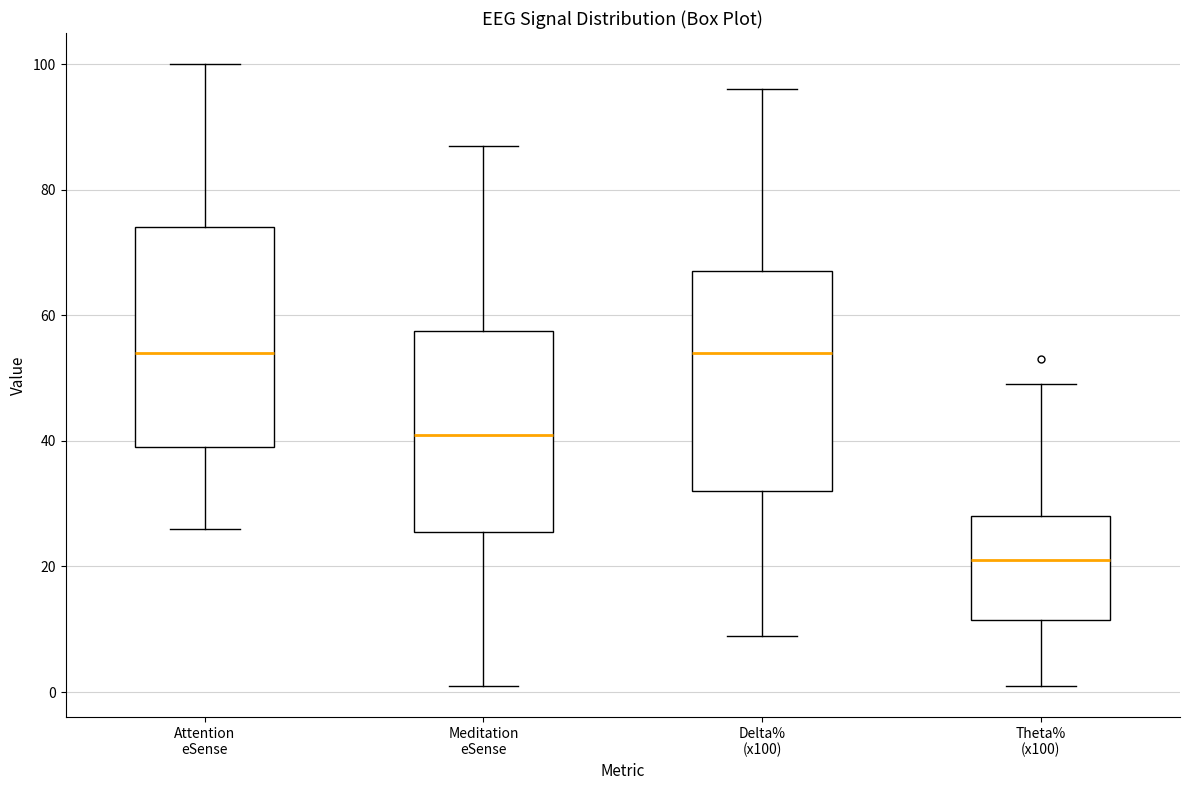

Where does the upper whisker of the box for Attention eSense end on the y-axis? The values are not printed on the chart, so give them approximately, as read against the axis.

100